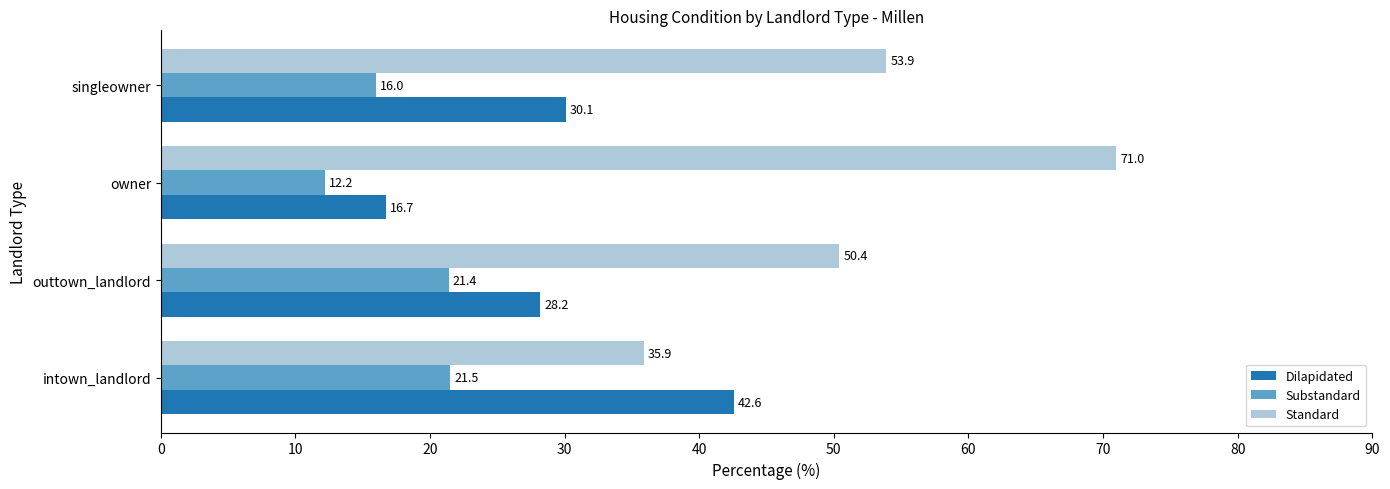

What is the maximum value shown in the chart?

71.0